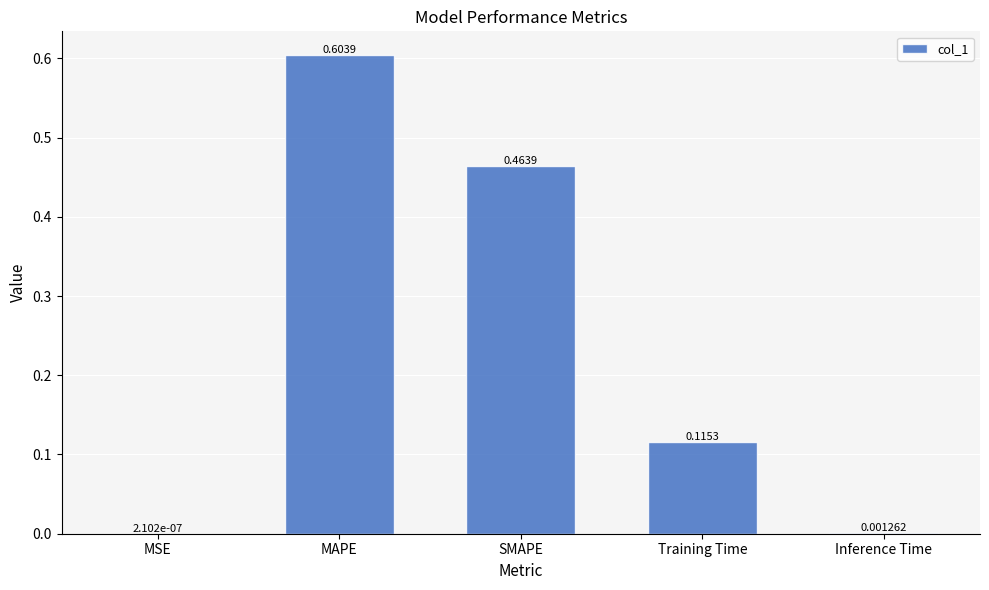

Where is the data nearest to the value 0?

MSE